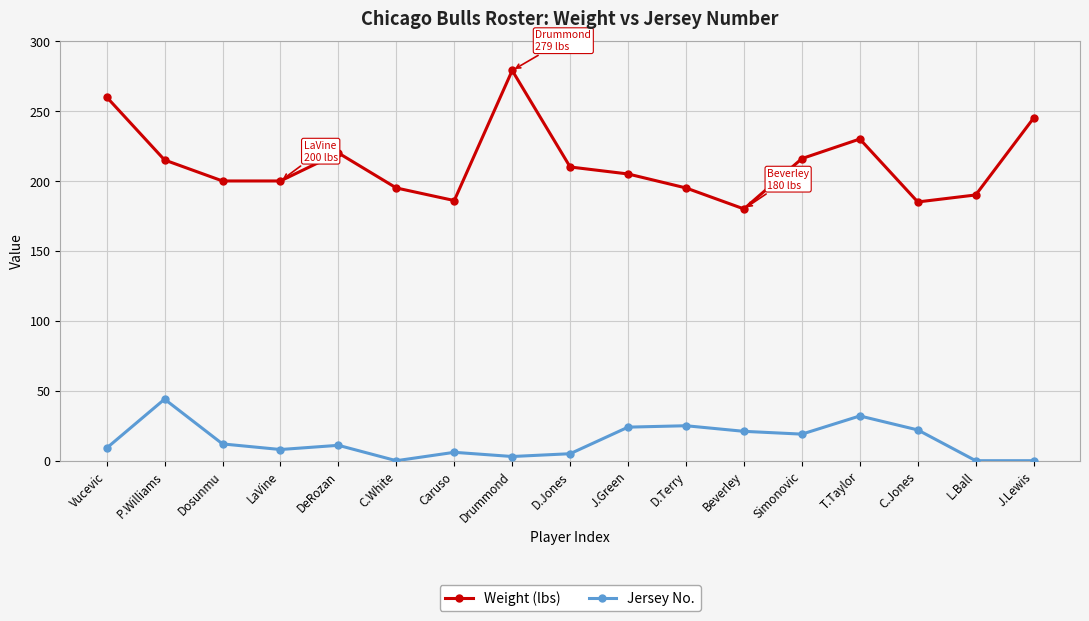

The Weight (lbs) series shows 331 at C.Jones. True or false?

False